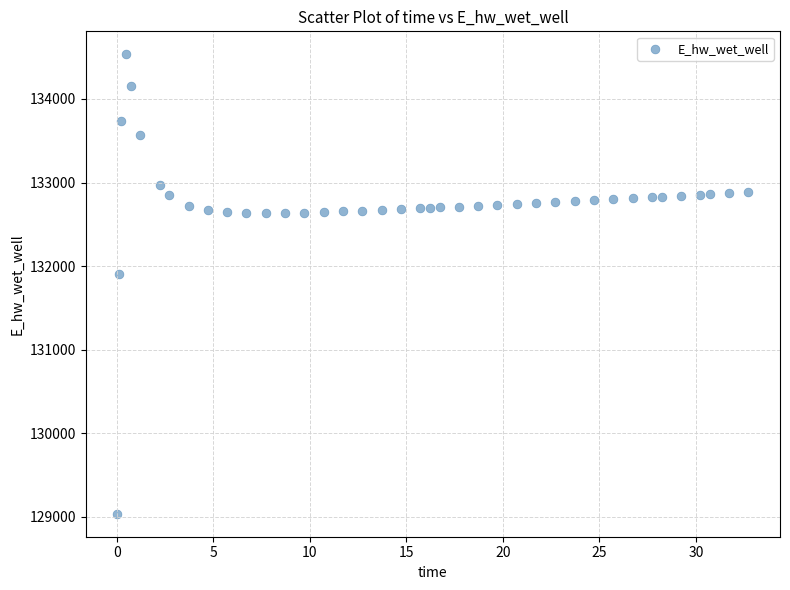

What Y value in the scatter plot is closest to 131785?

131904.4